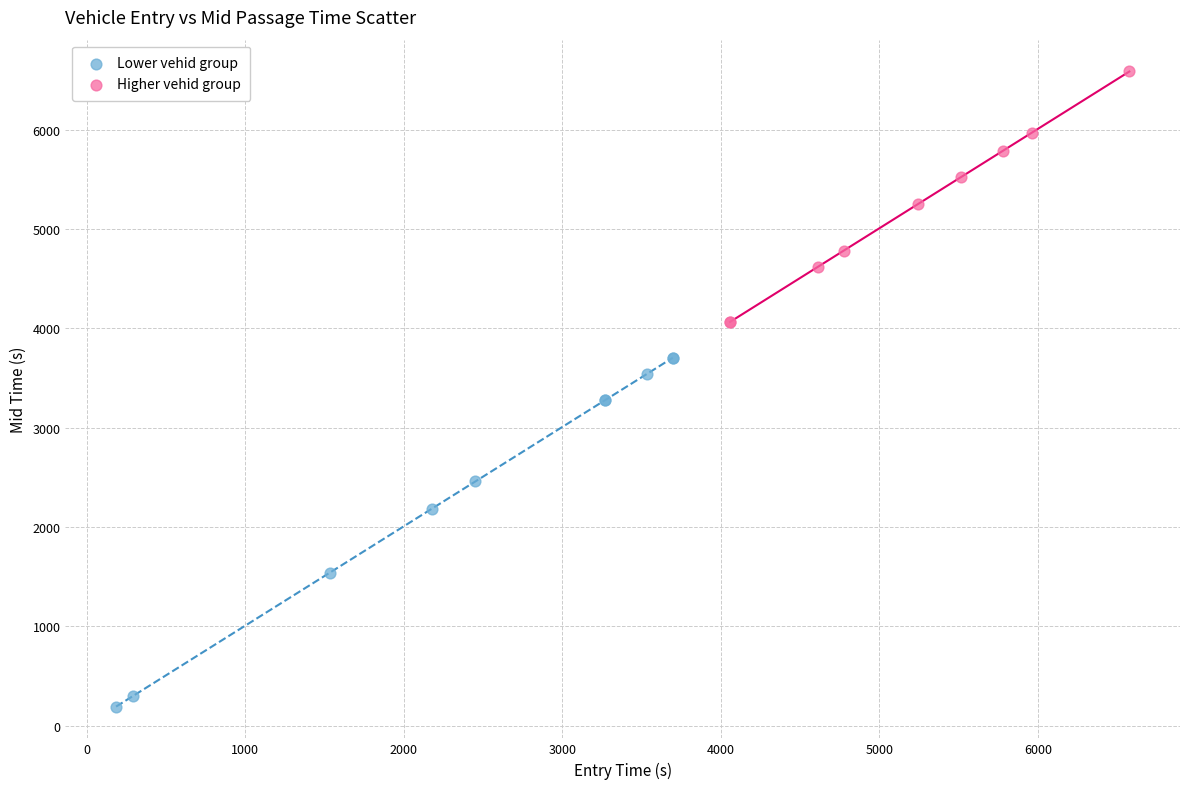

Which series has the largest Y range (max minus min)?

Lower vehid group